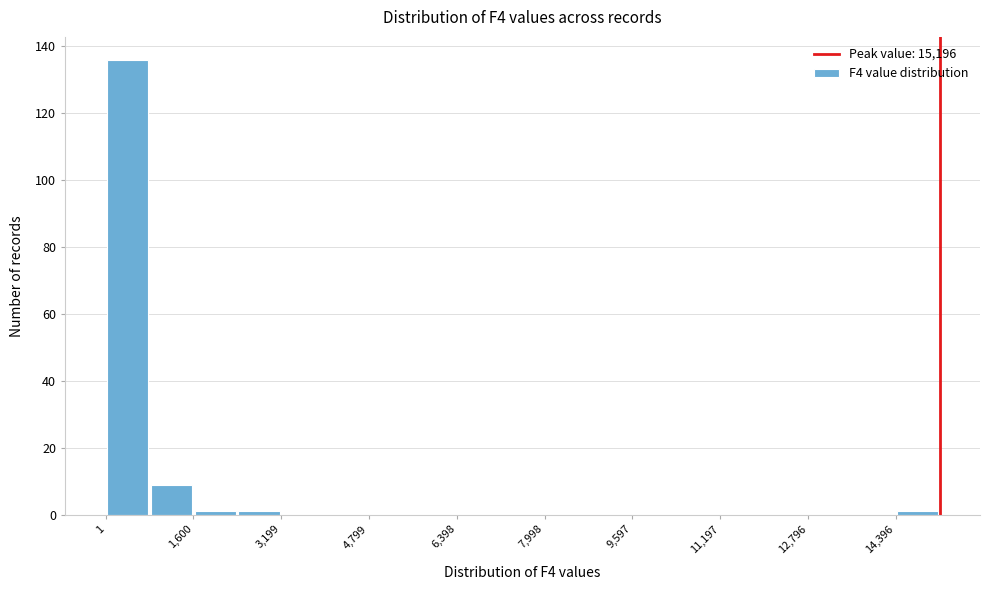

Around what value on the x-axis is the tallest bar? Give the approximate position of its centre, as read against the axis.

400